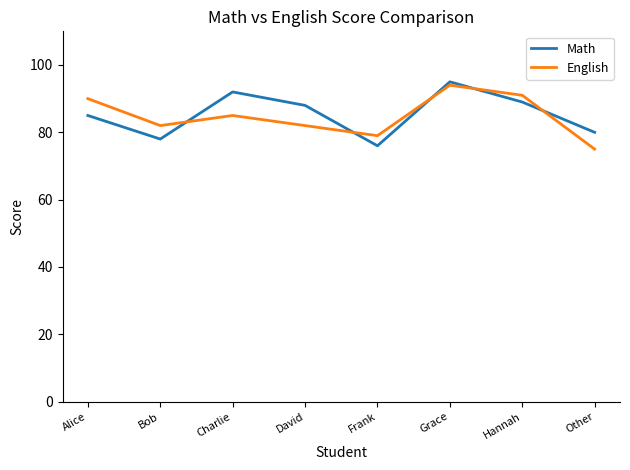

What is the difference between the second highest and minimum values in the English series?

16